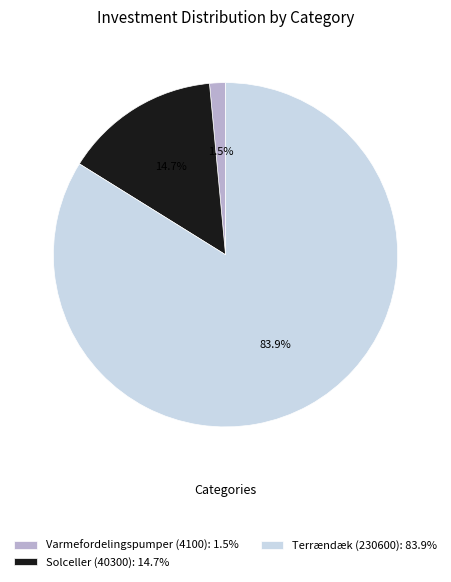

Which has a higher value, Varmefordelingspumper (4100) or Solceller (40300)?

Solceller (40300)